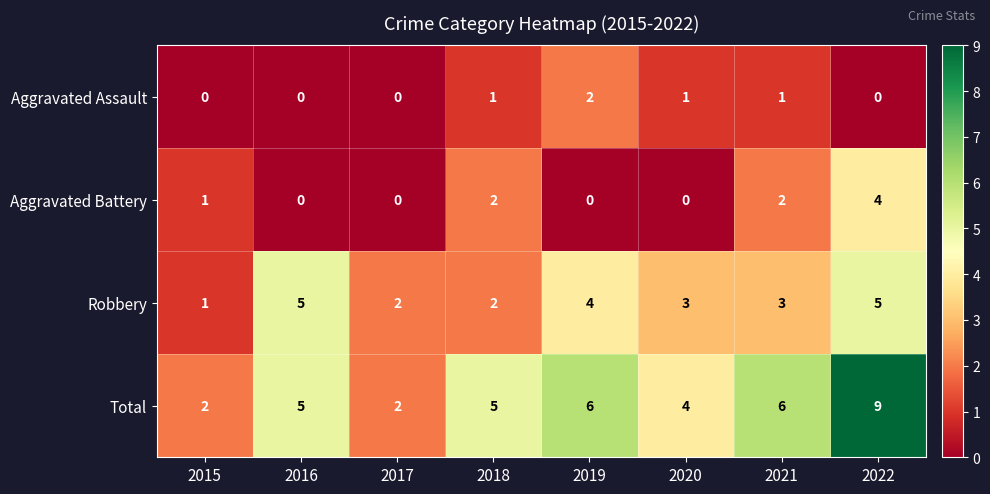

How many categories are shown in the chart?

8